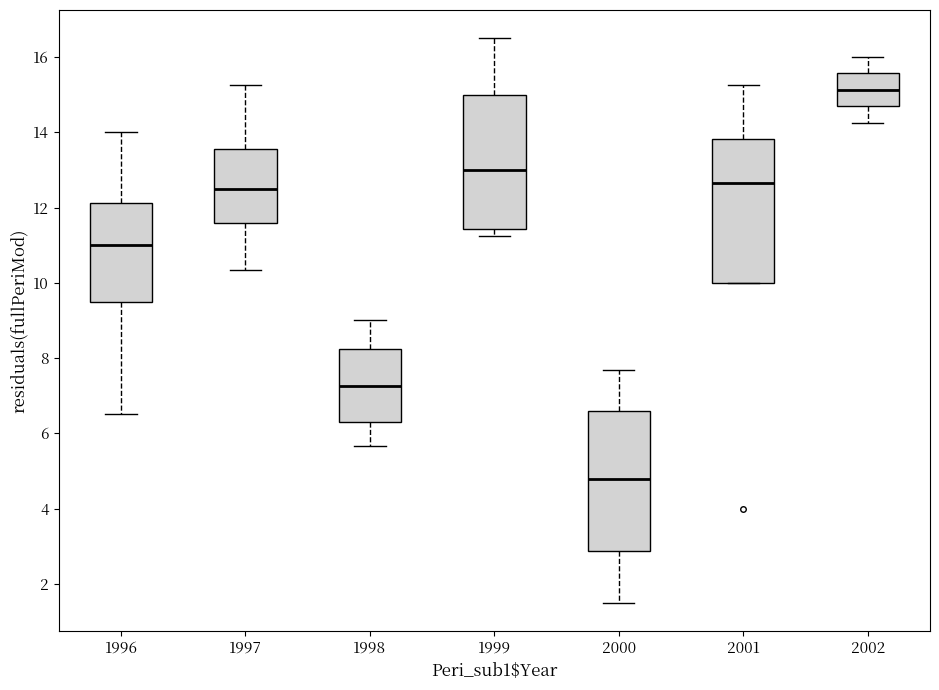

Reading left to right, read every box against the y-axis: the position of its median line, the range the box covers, and the ends of its whiskers. The values are not printed on the chart, so give them approximately, as read against the axis.

1996: median 11.0, box 9.6 to 12.2, whiskers 6.6 to 14.0
1997: median 12.6, box 11.6 to 13.6, whiskers 10.4 to 15.2
1998: median 7.2, box 6.2 to 8.2, whiskers 5.6 to 9.0
1999: median 13.0, box 11.4 to 15.0, whiskers 11.2 to 16.6
2000: median 4.8, box 2.8 to 6.6, whiskers 1.6 to 7.6
2001: median 12.6, box 10.0 to 13.8, whiskers 10.0 to 15.2
2002: median 15.2, box 14.6 to 15.6, whiskers 14.2 to 16.0